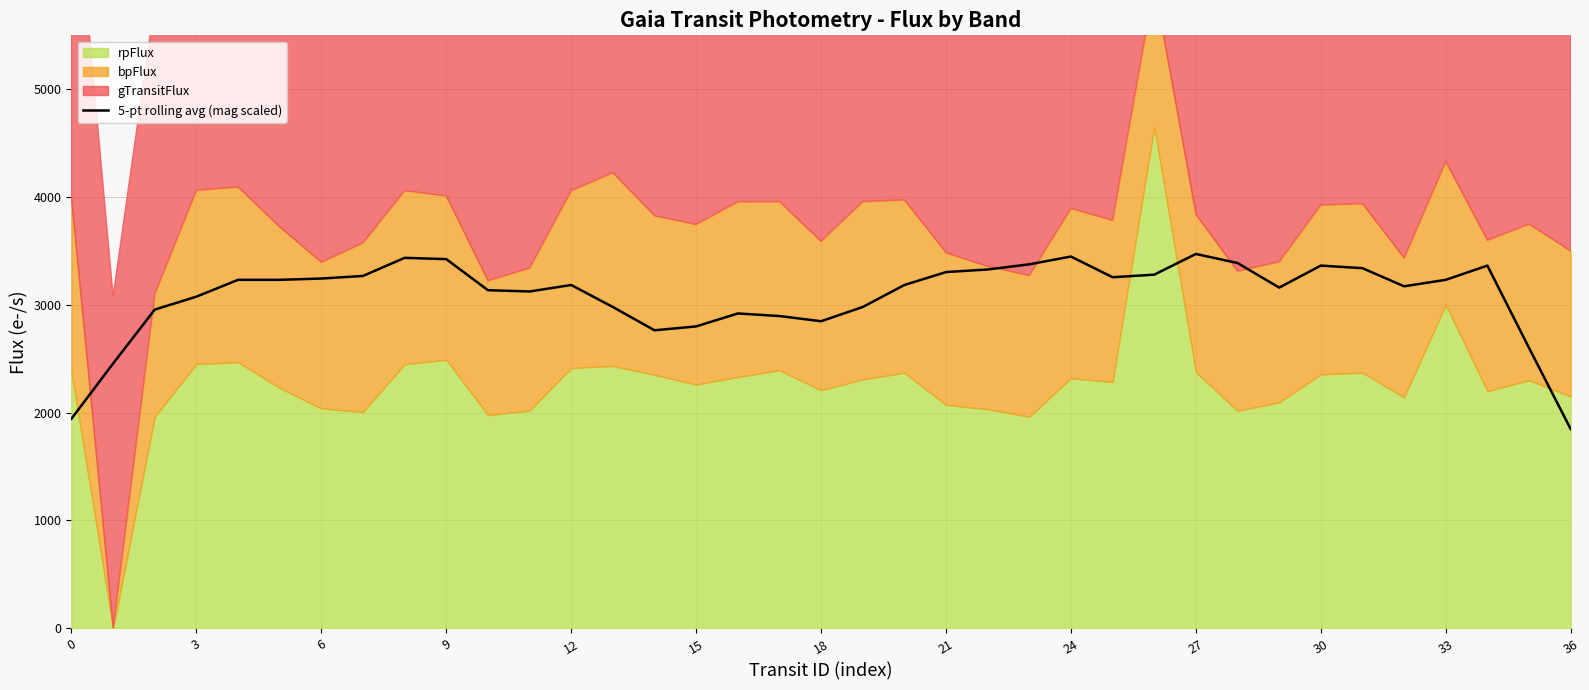

What is the maximum value for 5-pt rolling avg (mag scaled)?

3472.0